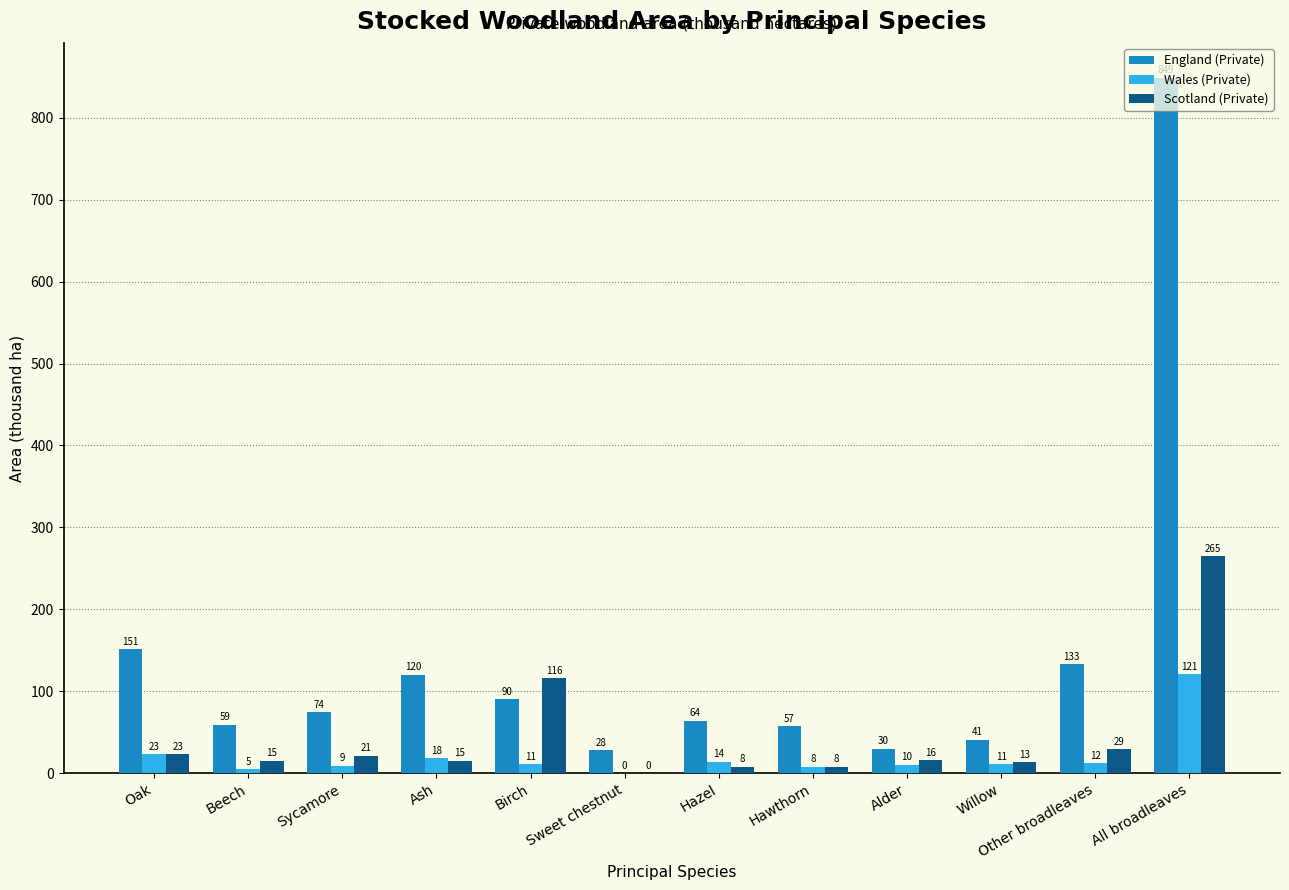

What is the greatest value displayed?

849